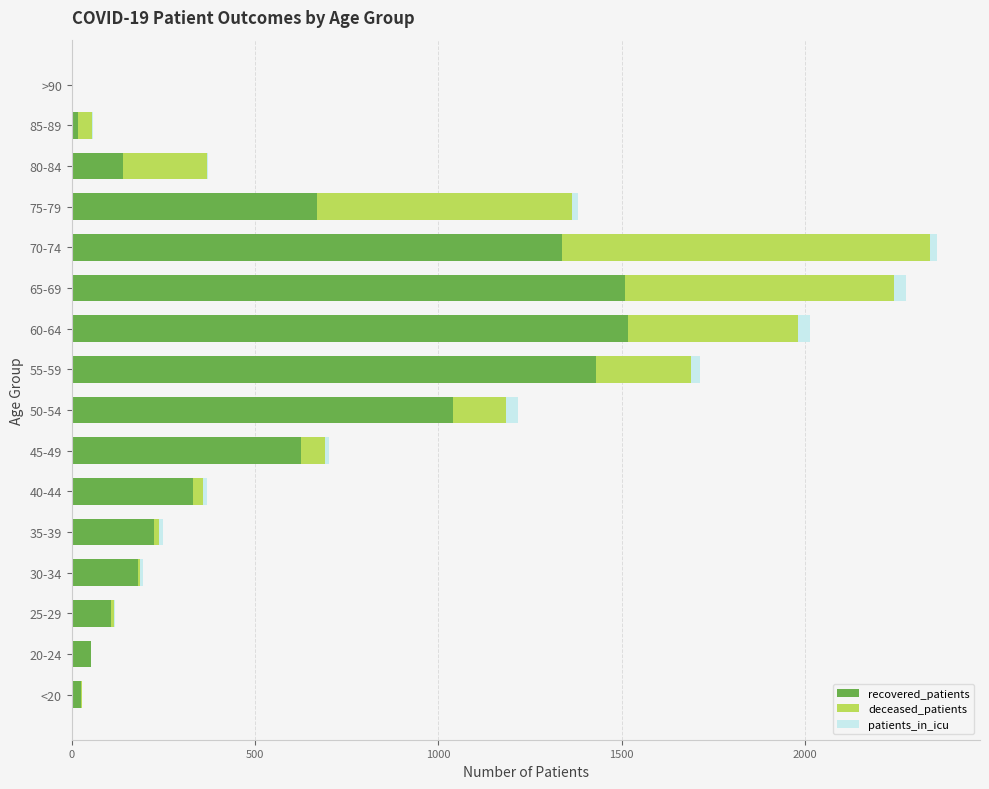

The value of recovered_patients at 75-79 is 322. True or false?

False